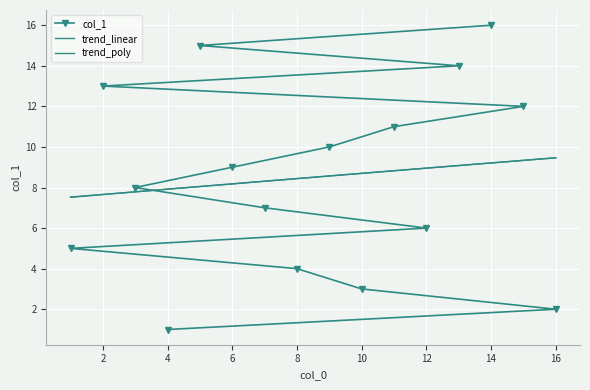

At how many categories does at least one series exceed 13?

3